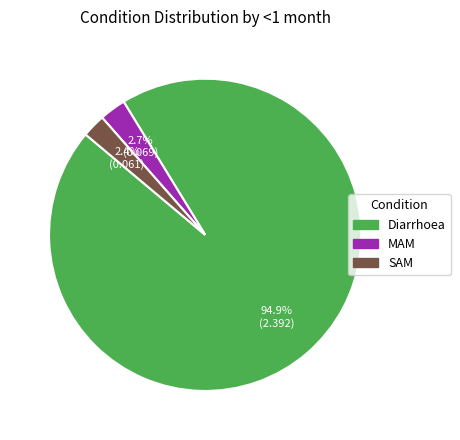

To the nearest percent, what is the difference between the SAM and Diarrhoea slice percentages?

92%